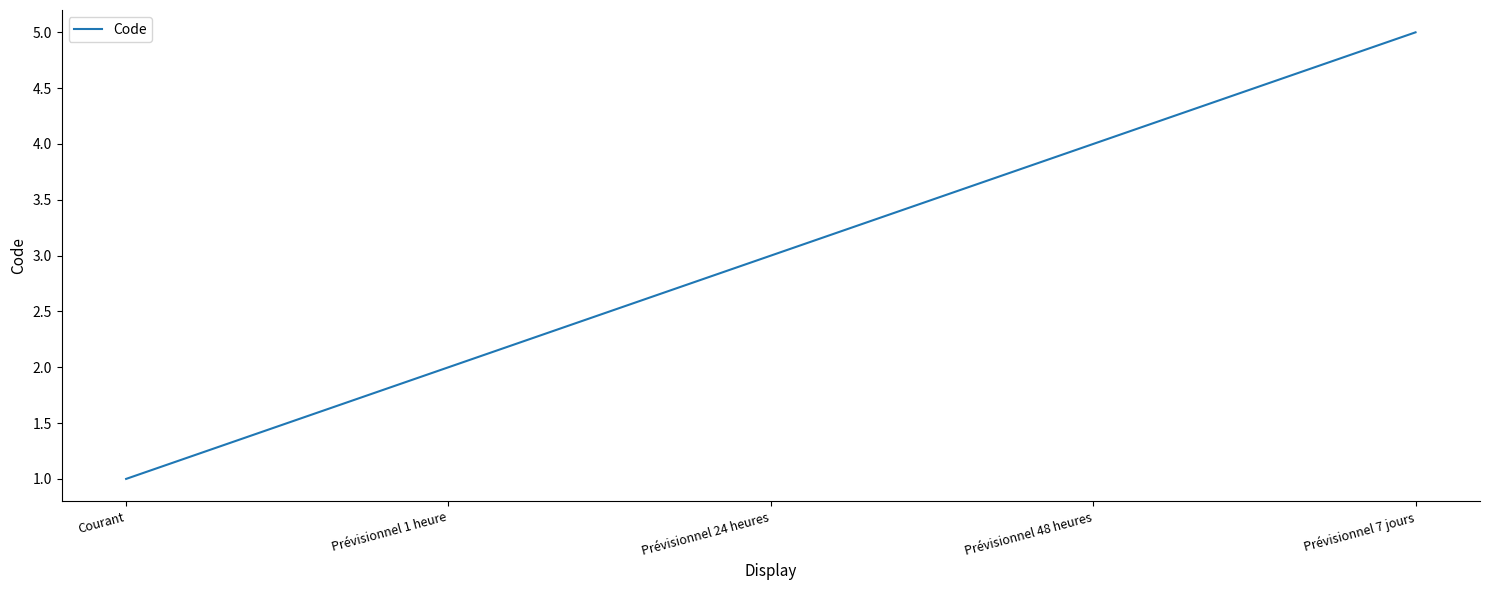

What position from the right is Prévisionnel 7 jours?

1